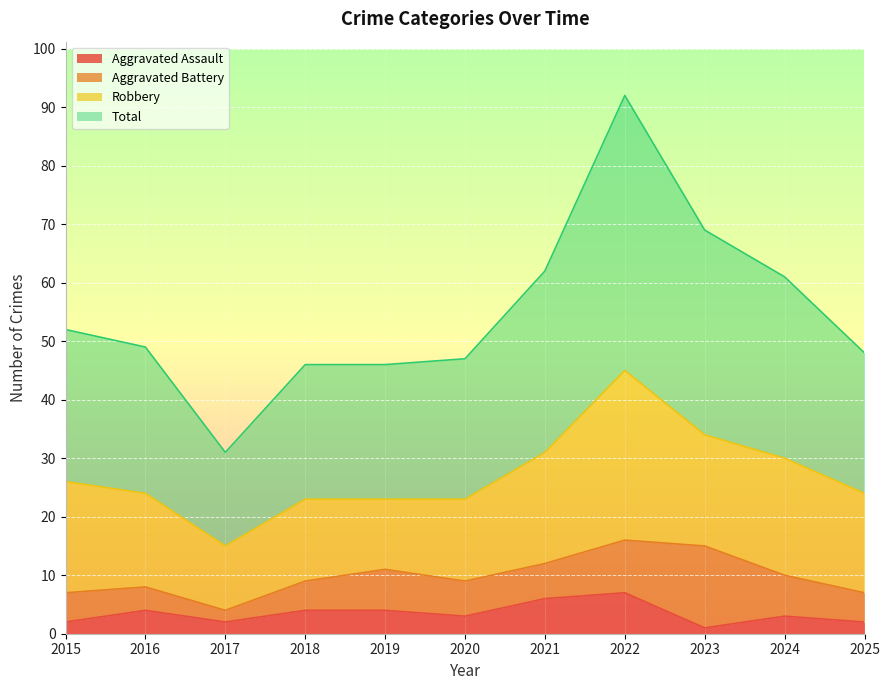

True or false: Aggravated Assault has a value of 6 at 2021.

True